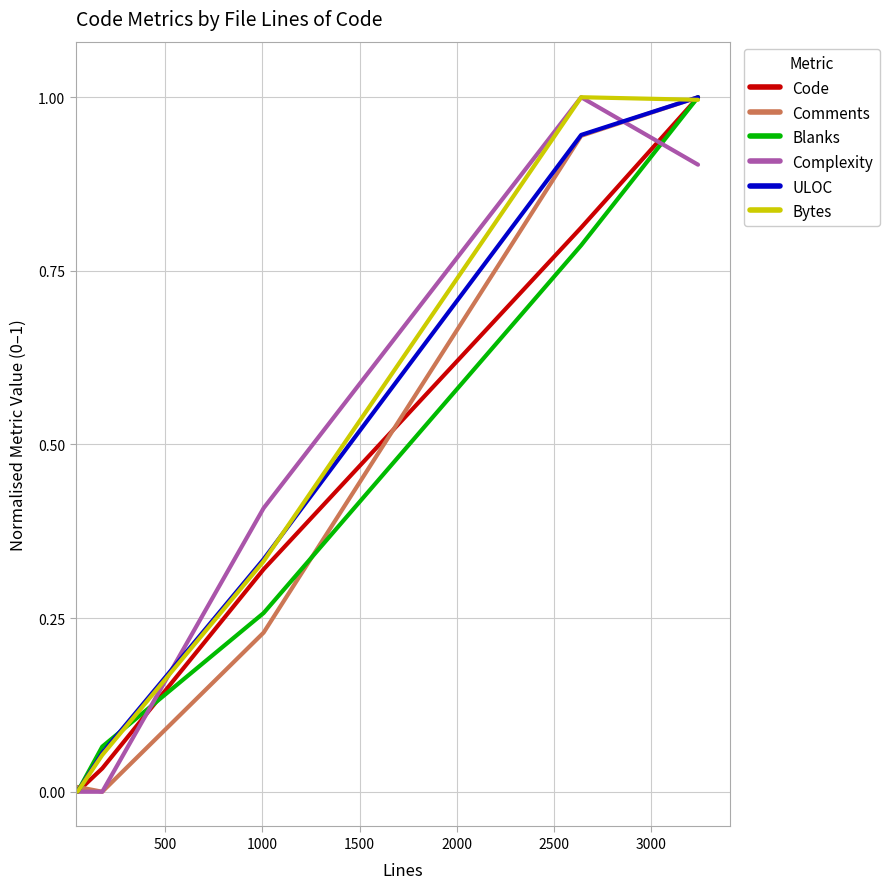

Does the chart display data point markers on the line(s)?

No